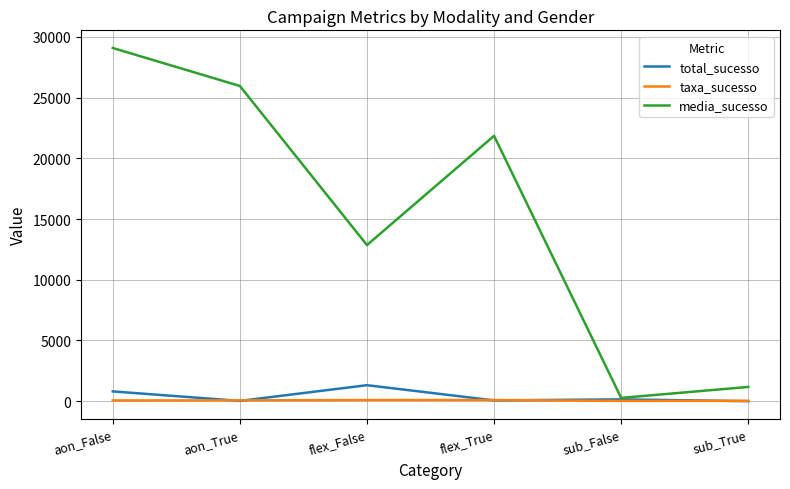

What is the average value of the media_sucesso series?

15198.0